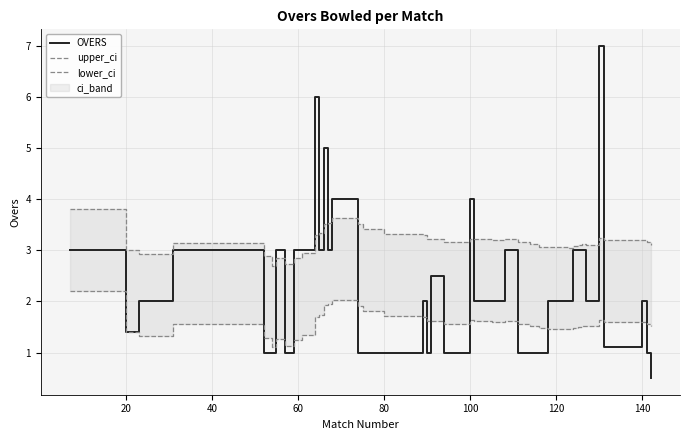

What is the highest value of the OVERS series?

7.0